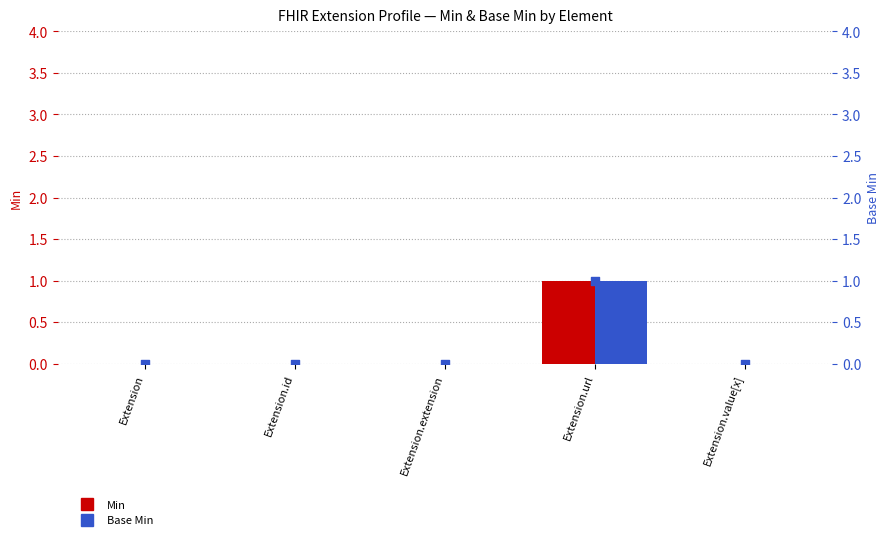

Which series reaches the maximum Y coordinate?

Min